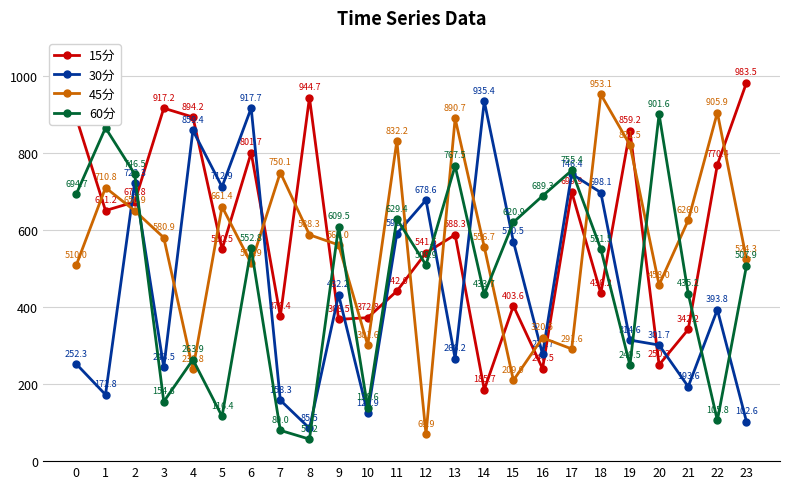

At how many categories does at least one series exceed 268?

24